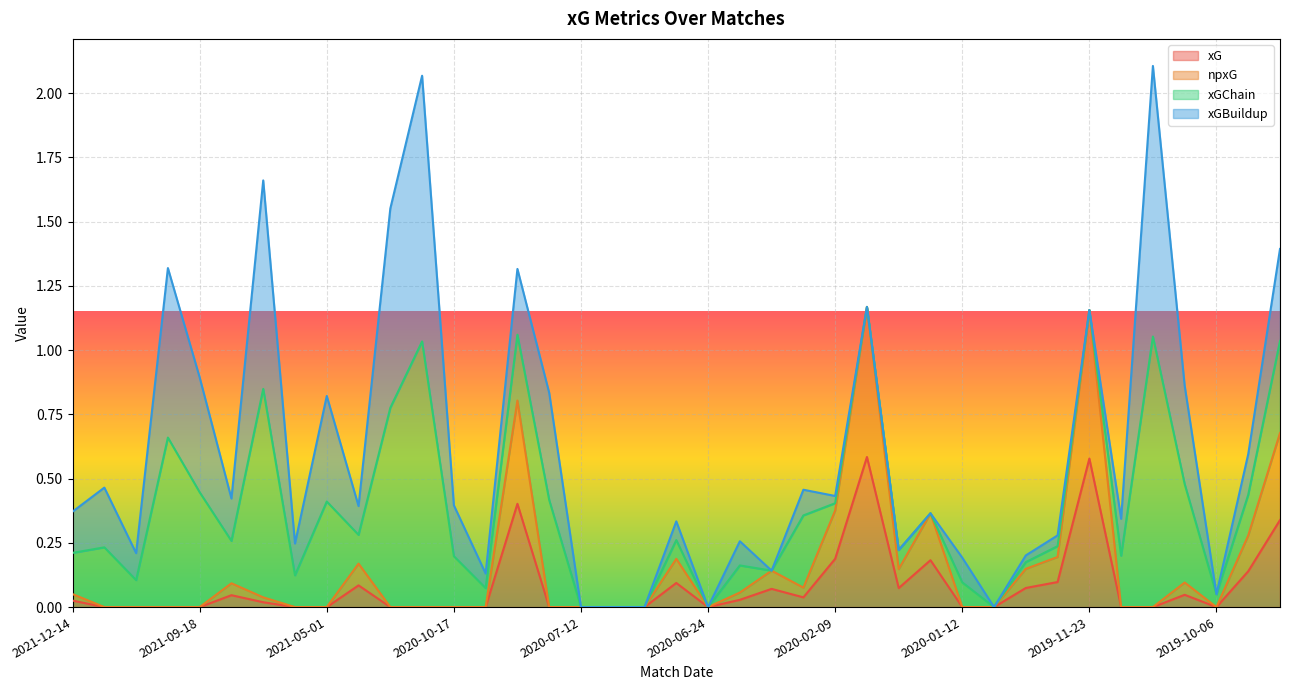

What position from the right is 2020-02-09?

15